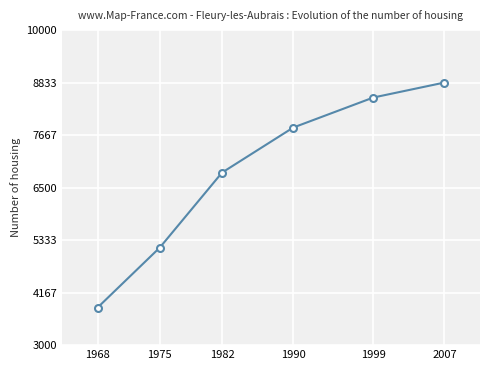

Rank the categories by value from highest to lowest.

2007, 1999, 1990, 1982, 1975, 1968